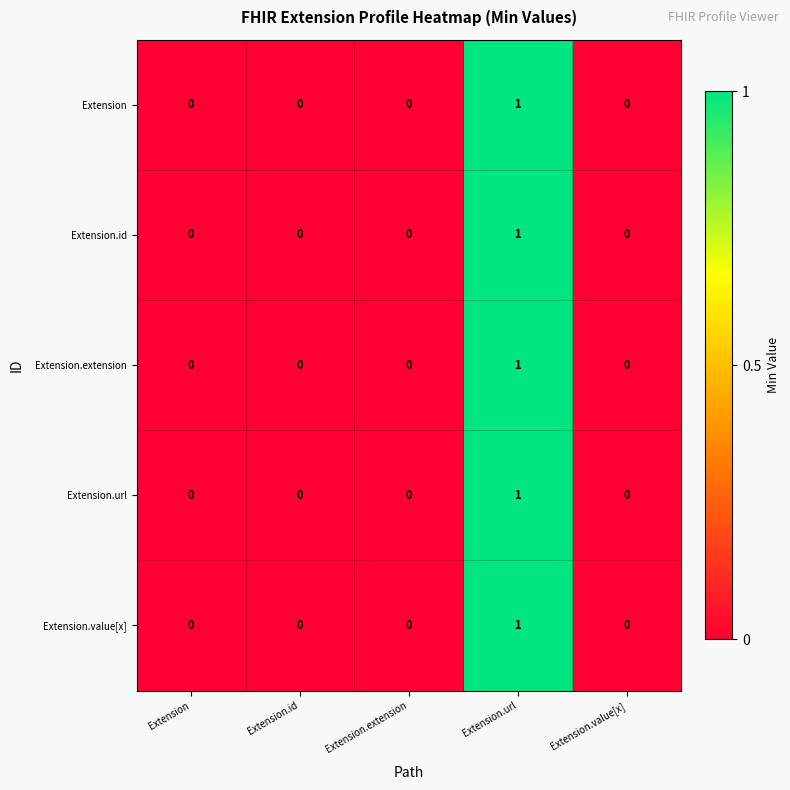

How many Extension.extension values are between 0 and 1?

5